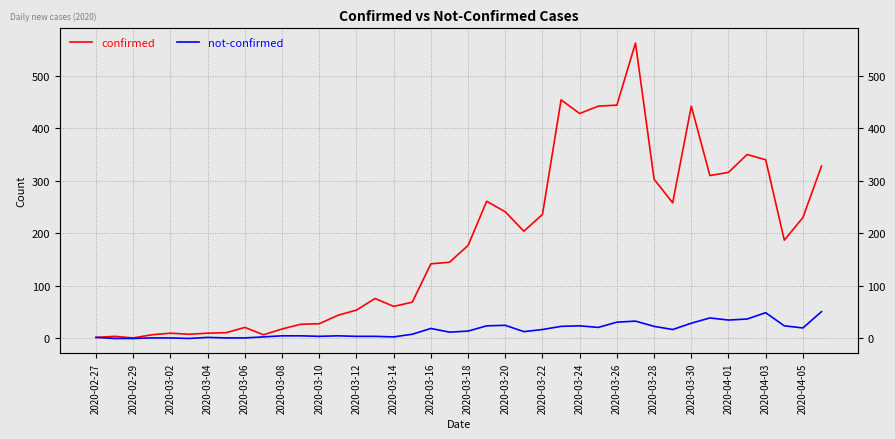

Is this an area chart (filled region under the line)?

No